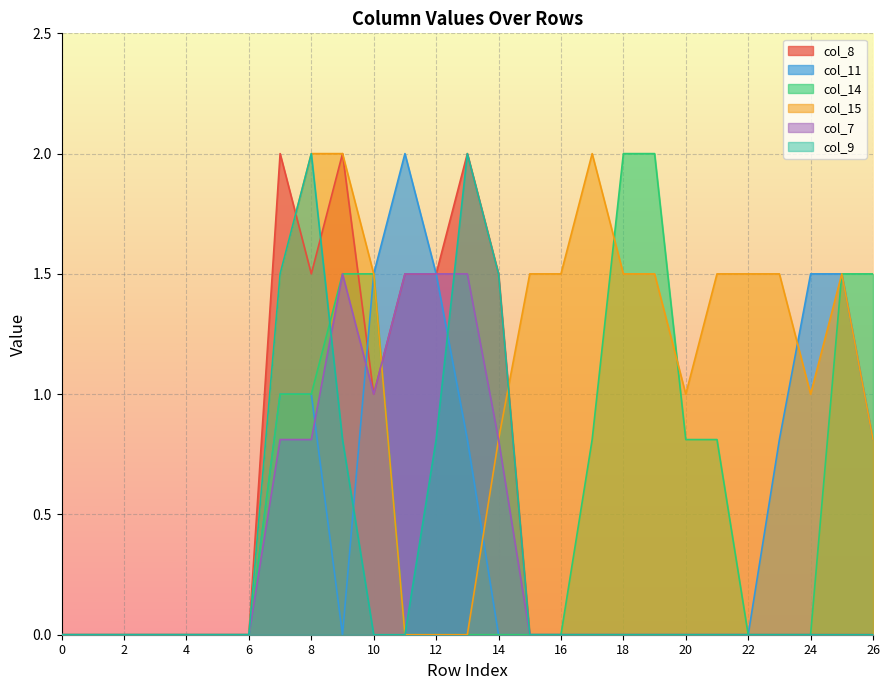

True or false: col_15 has more than 1 points higher than both neighbors.

True